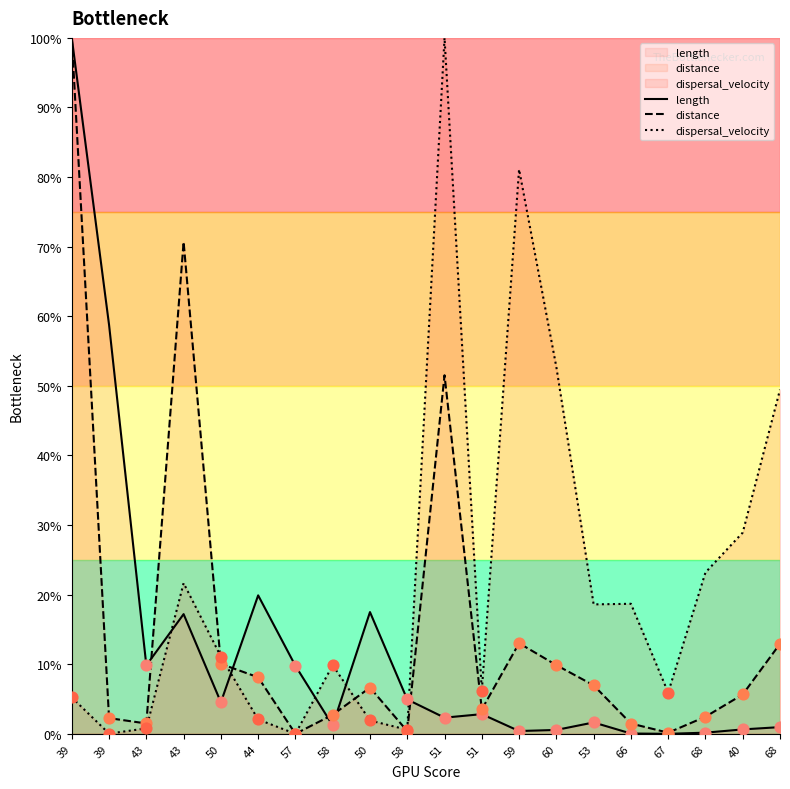

At which category is the sum across all series the highest?

39